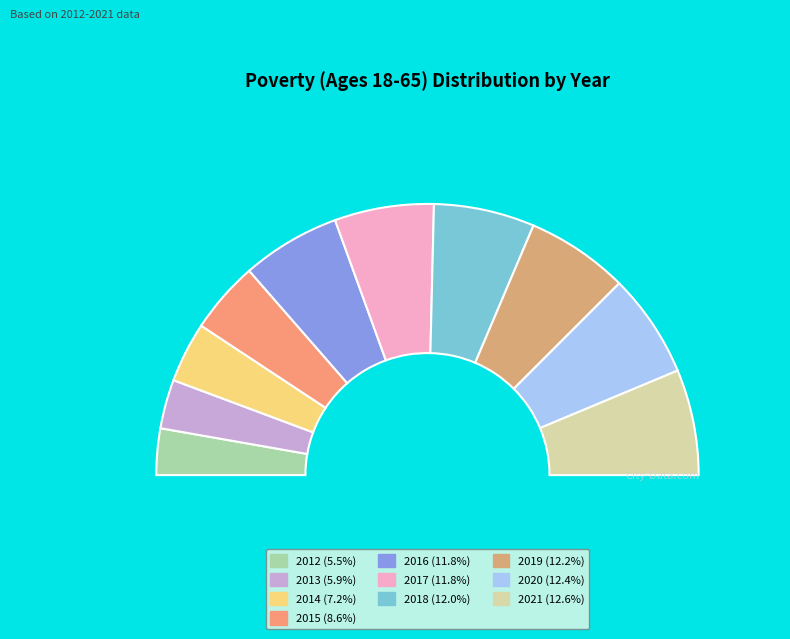

Is there any slice that represents more than half of the pie?

No